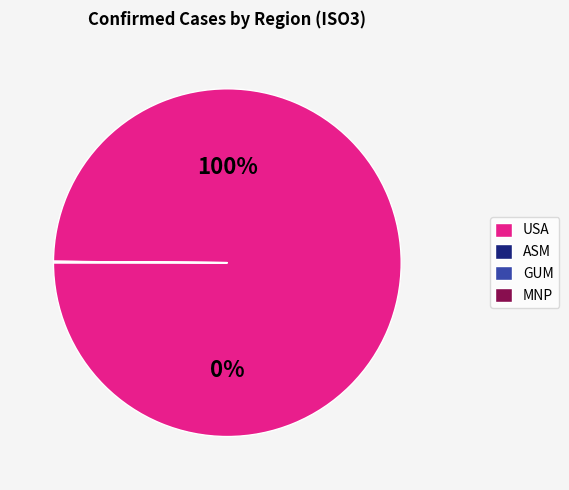

To the nearest percent, what is the combined percentage of ASM and USA?

100%